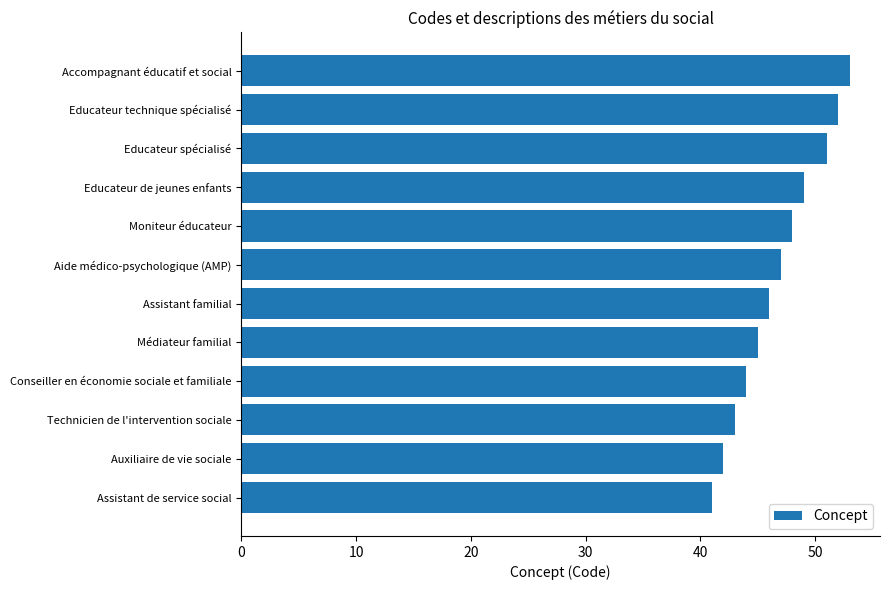

Rank the categories by value from highest to lowest.

Accompagnant éducatif et social, Educateur technique spécialisé, Educateur spécialisé, Educateur de jeunes enfants, Moniteur éducateur, Aide médico-psychologique (AMP), Assistant familial, Médiateur familial, Conseiller en économie sociale et familiale, Technicien de l'intervention sociale, Auxiliaire de vie sociale, Assistant de service social